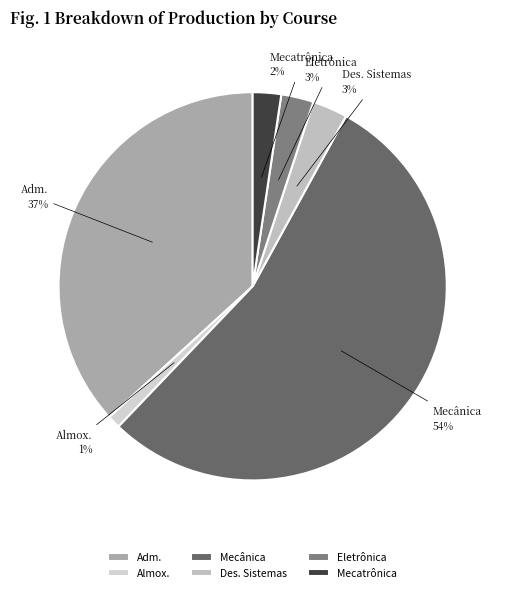

Is the sum of Mecatrônica and Almox. greater than half?

No